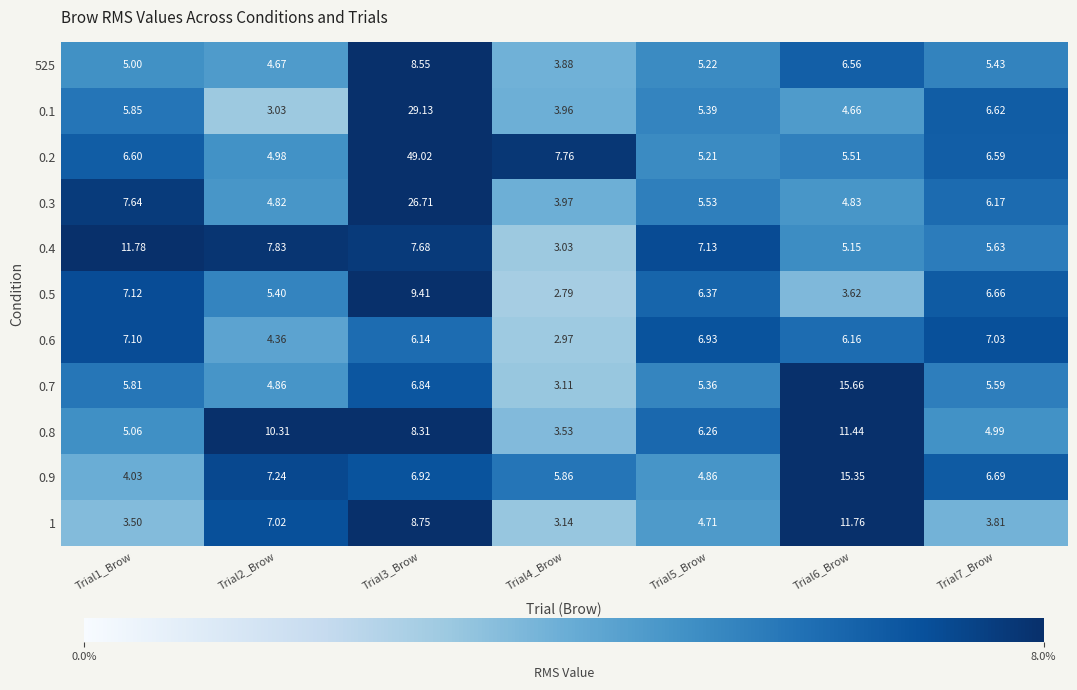

Which label corresponds to the smallest value in the chart?

Trial4_Brow